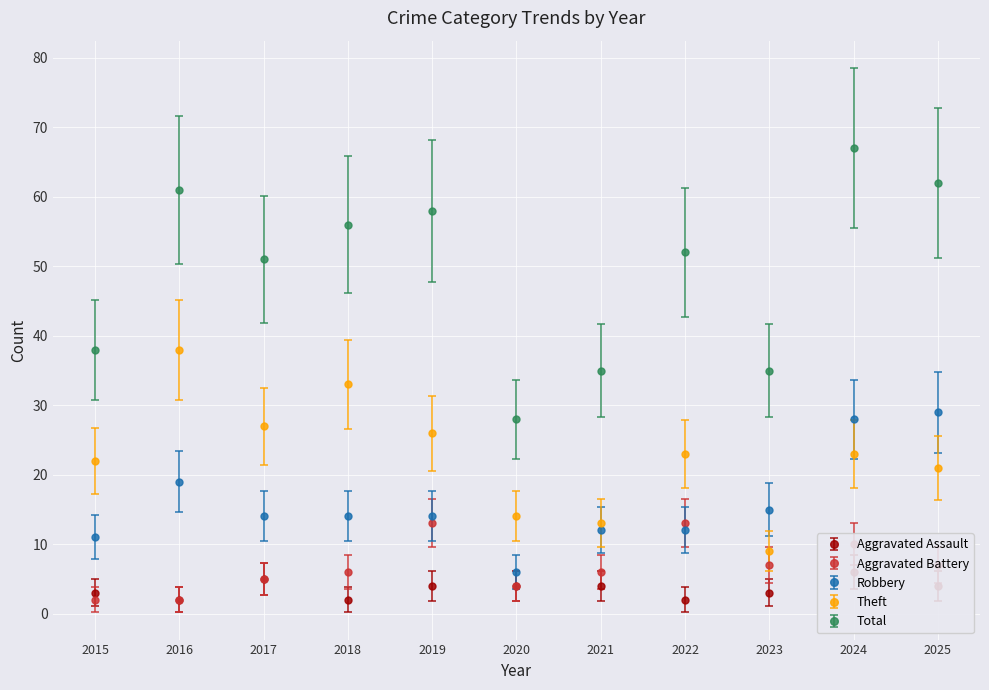

Which category has the lowest value in the Aggravated Battery series?

2015